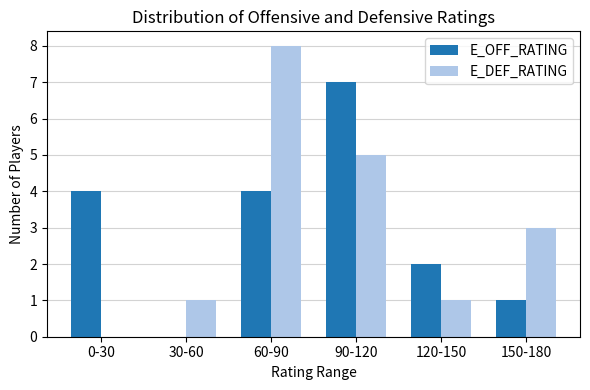

True or false: E_DEF_RATING has a value of 1 at 30-60.

True